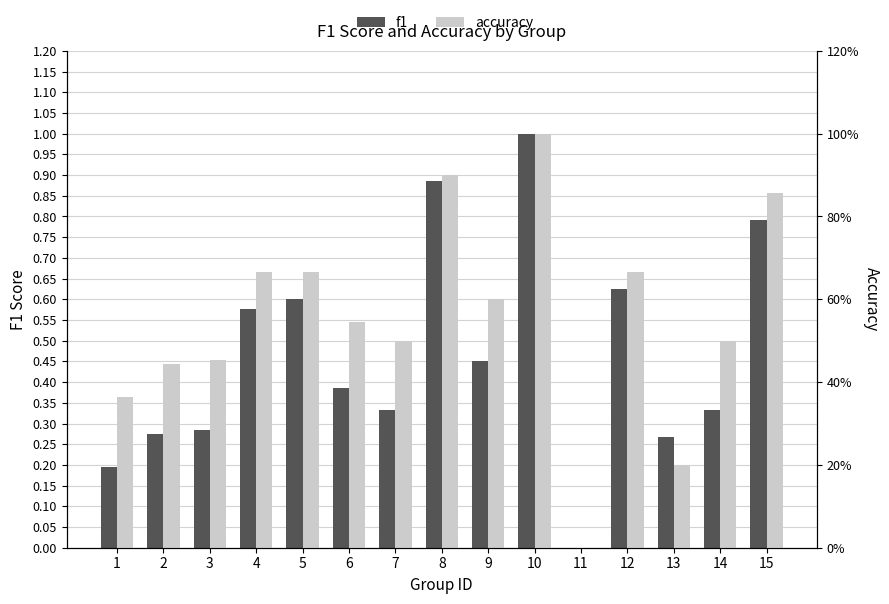

Rank the series at 12 from lowest to highest value.

f1, accuracy